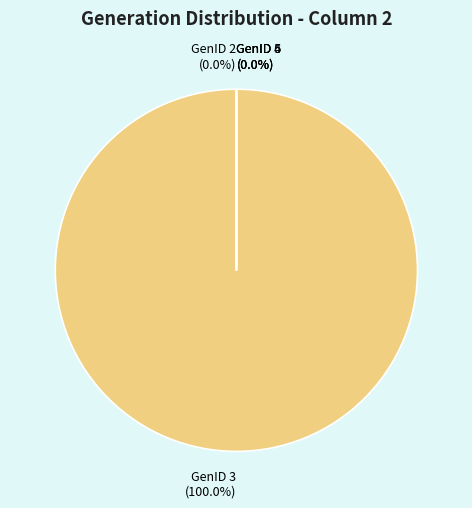

What is the majority slice?

GenID 3